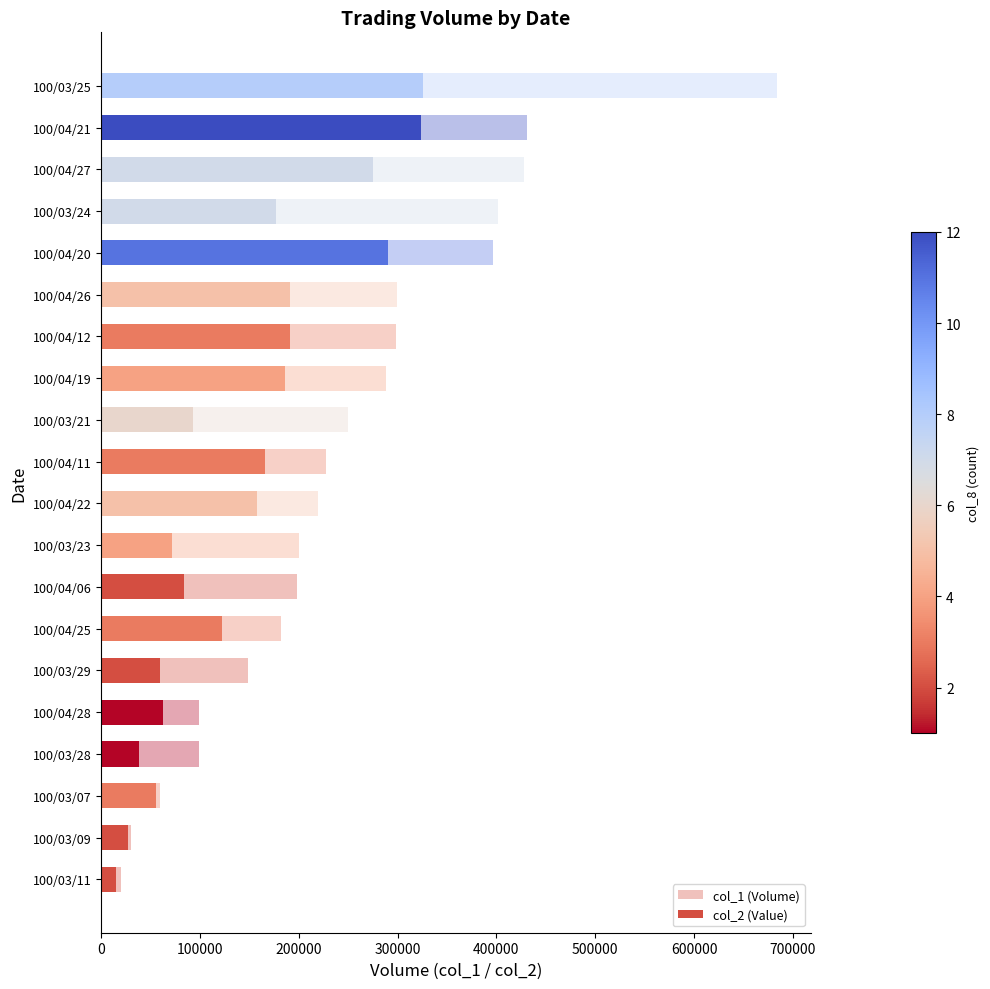

How many data points in col_2 (Value) are above 157300?

9